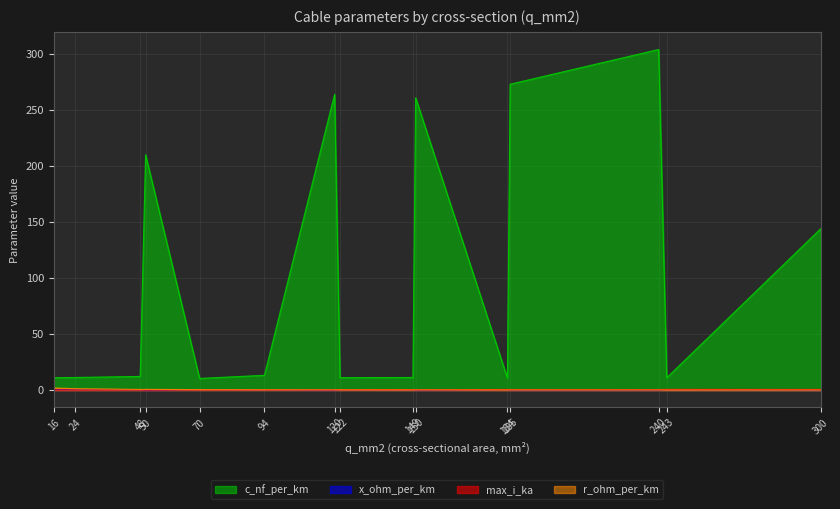

What is the value of the c_nf_per_km point at the 15th from the left?

144.0